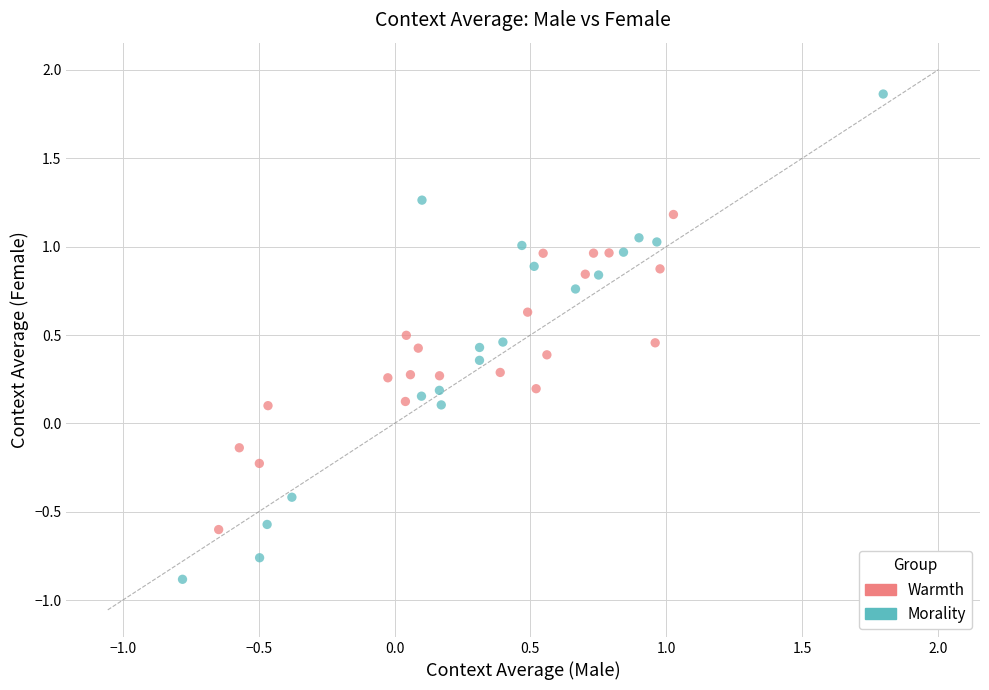

Which series contains the highest Y value?

Morality